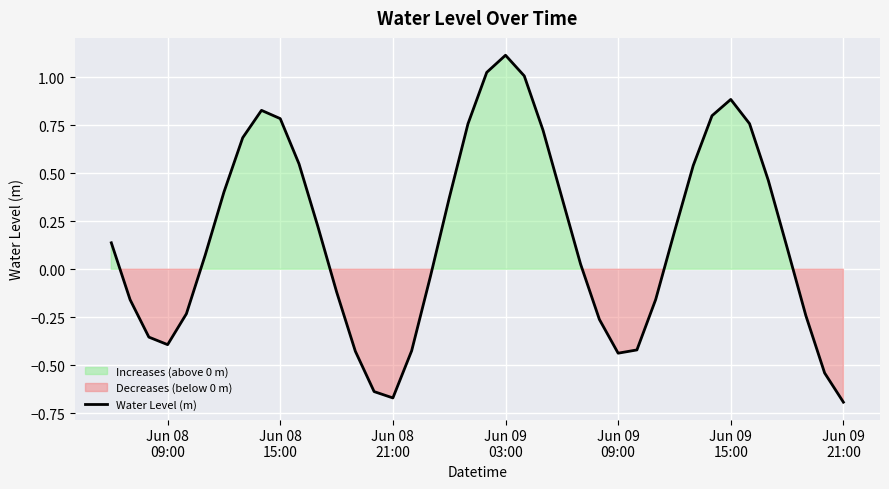

What is the highest value of the Water Level (m) series?

1.1